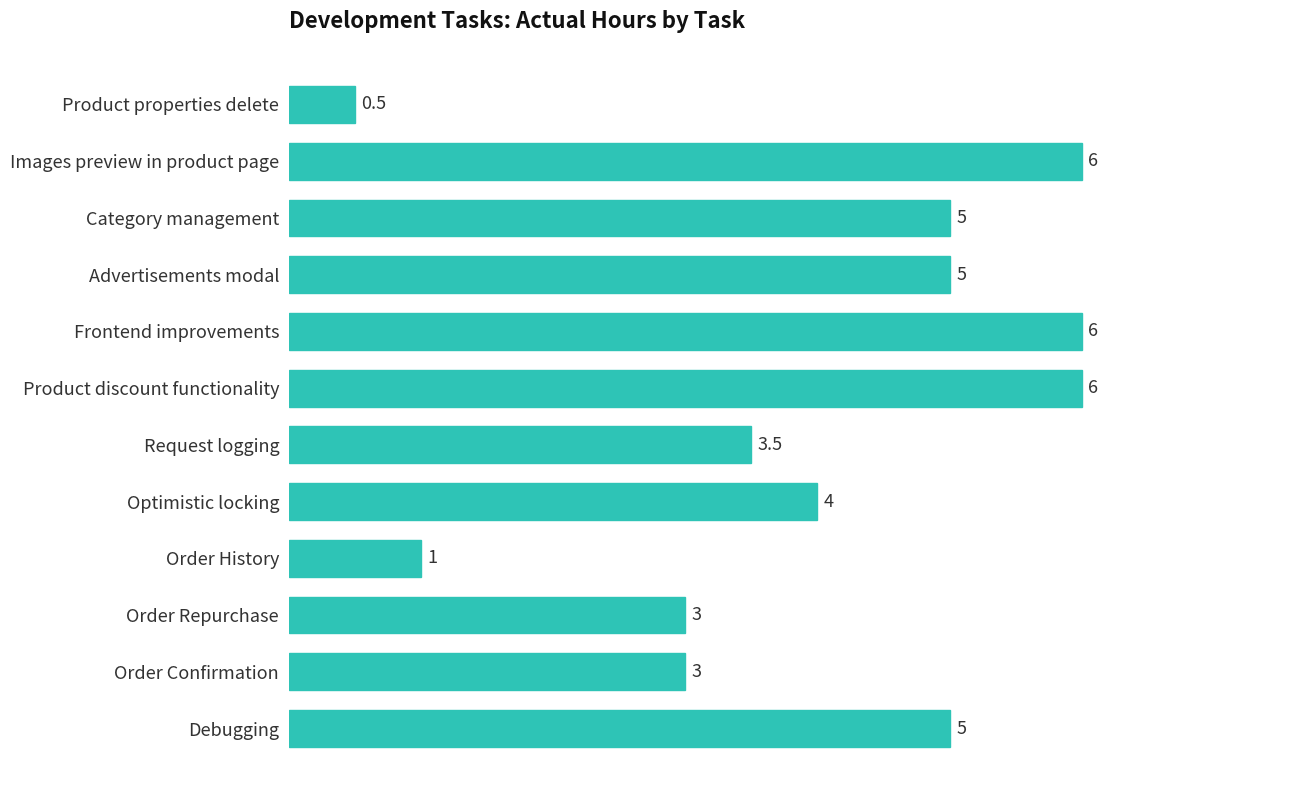

What is the maximum value shown in the chart?

6.0